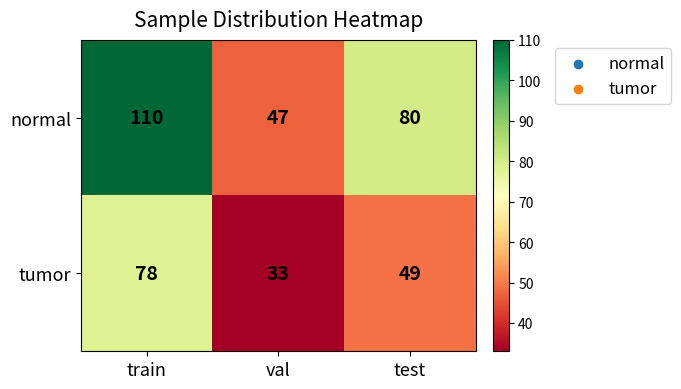

At which category is the sum across all series the highest?

train